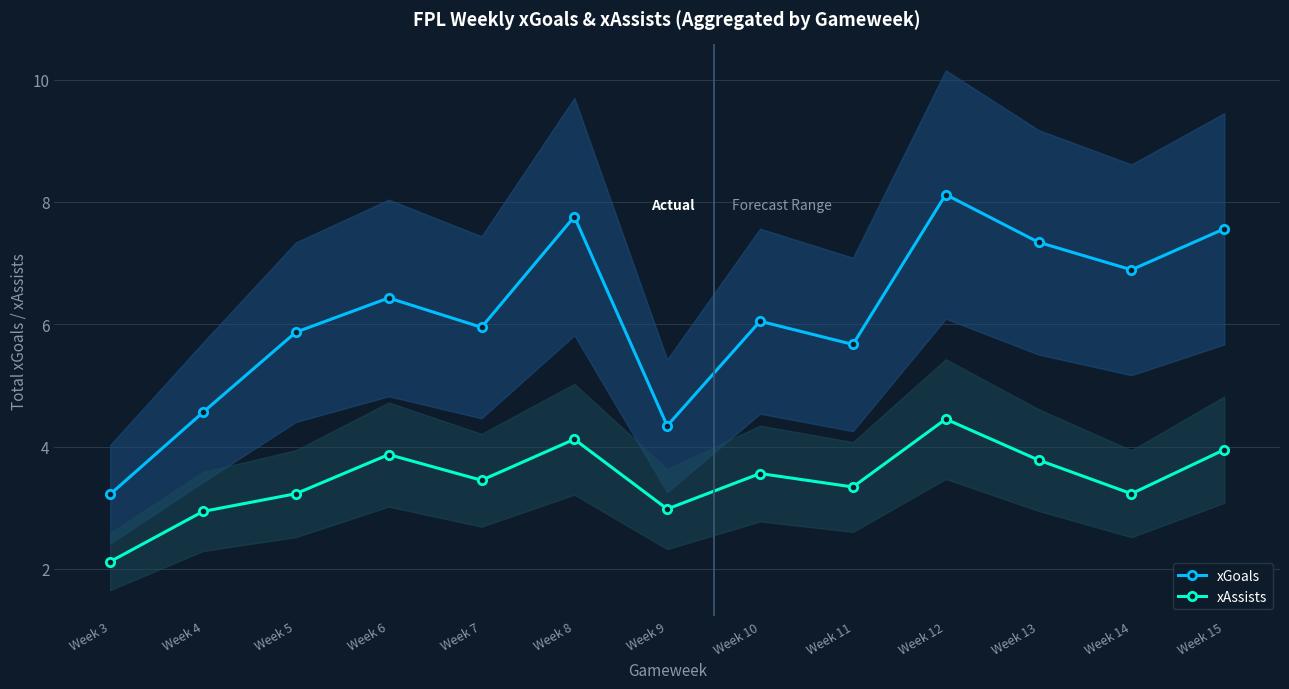

What is the smallest value displayed?

2.1